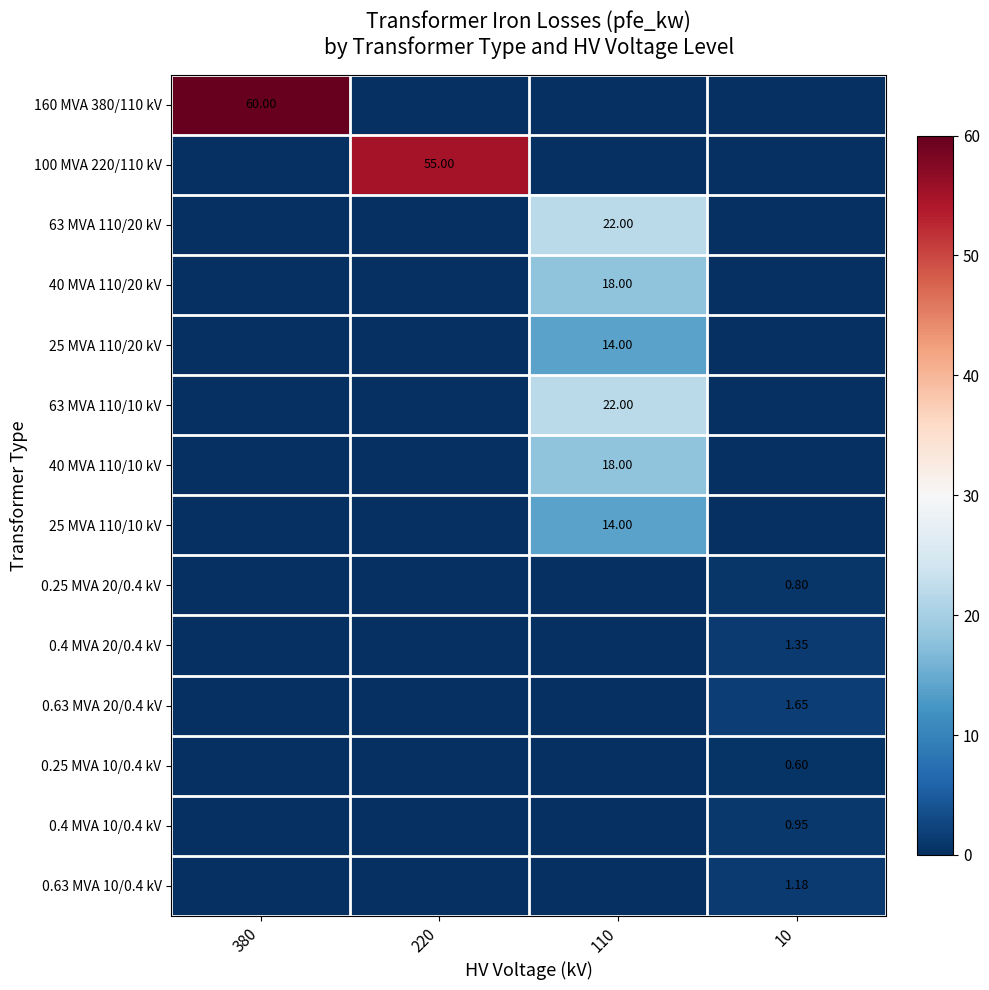

The value of 0.25 MVA 10/0.4 kV at 380 is -0.4. True or false?

False